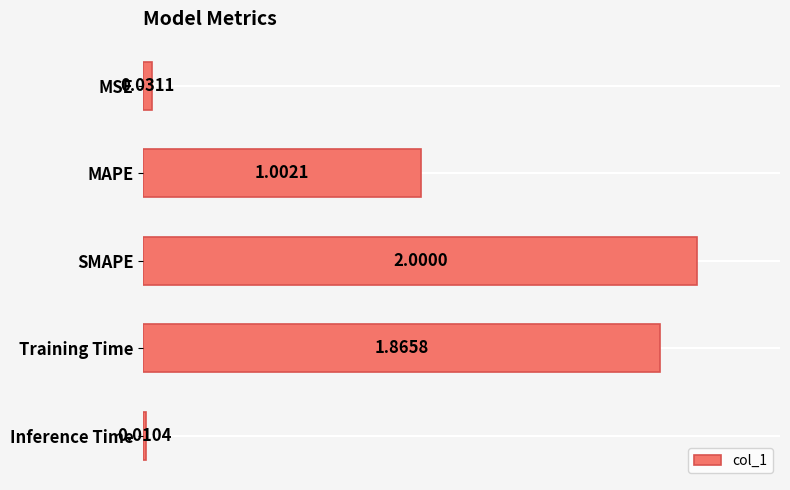

Are the bars horizontal?

Yes